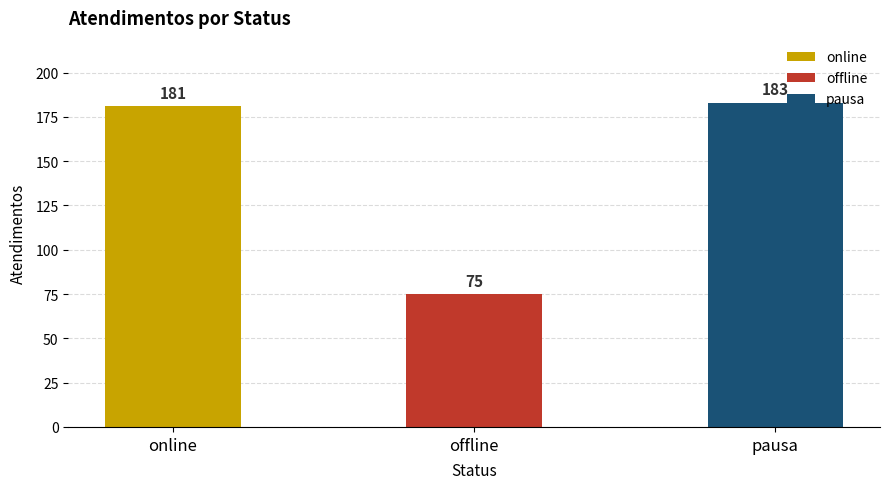

List the labels in order of value, smallest first.

offline, online, pausa